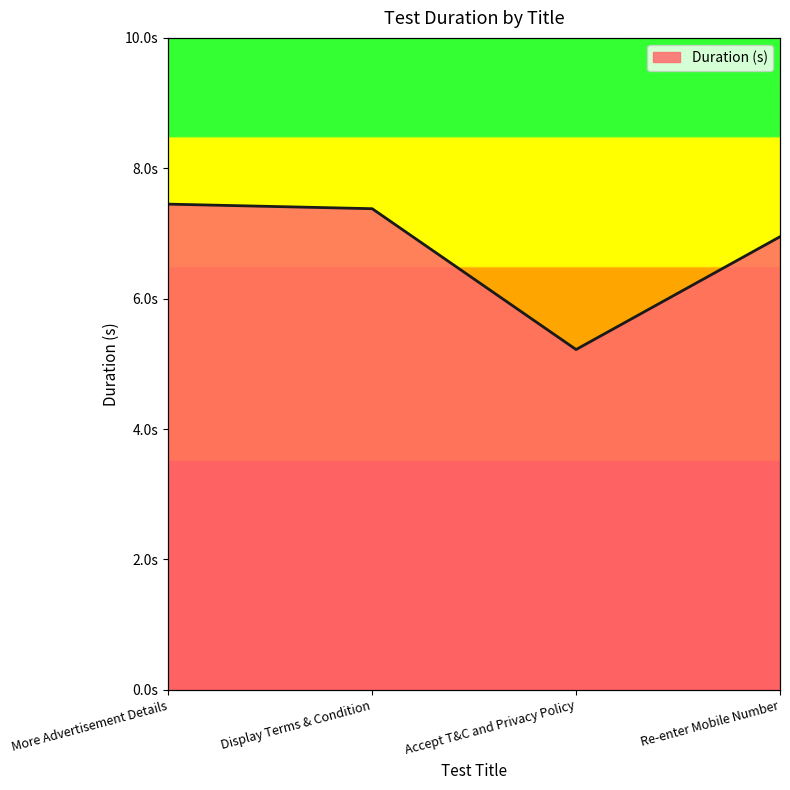

What is the approximate value at Re-enter Mobile Number?

7.0